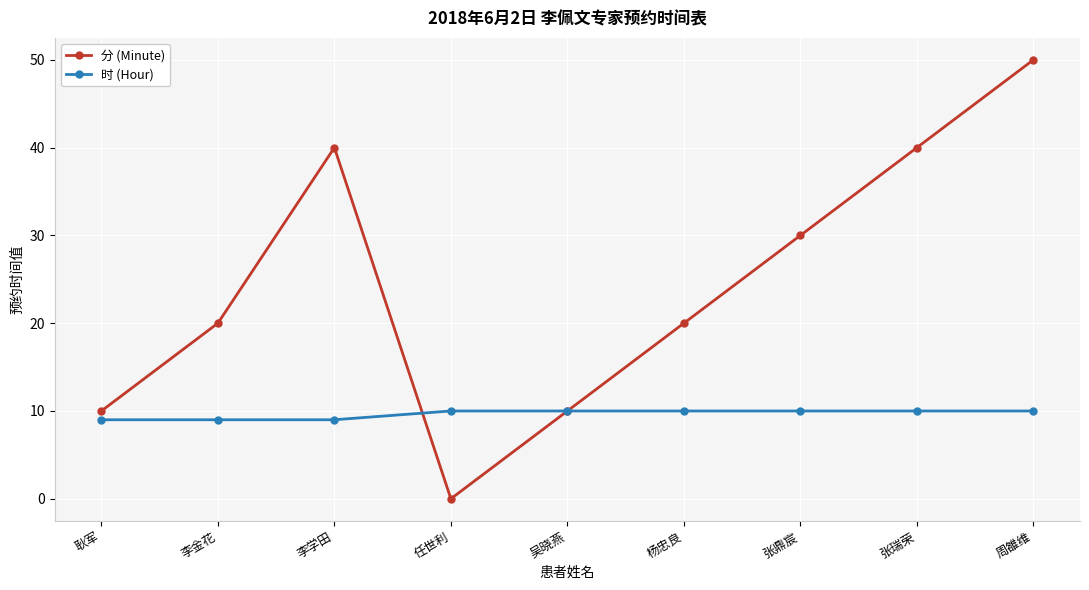

Where do 时 (Hour) and 分 (Minute) first cross each other?

李学田 and 任世利